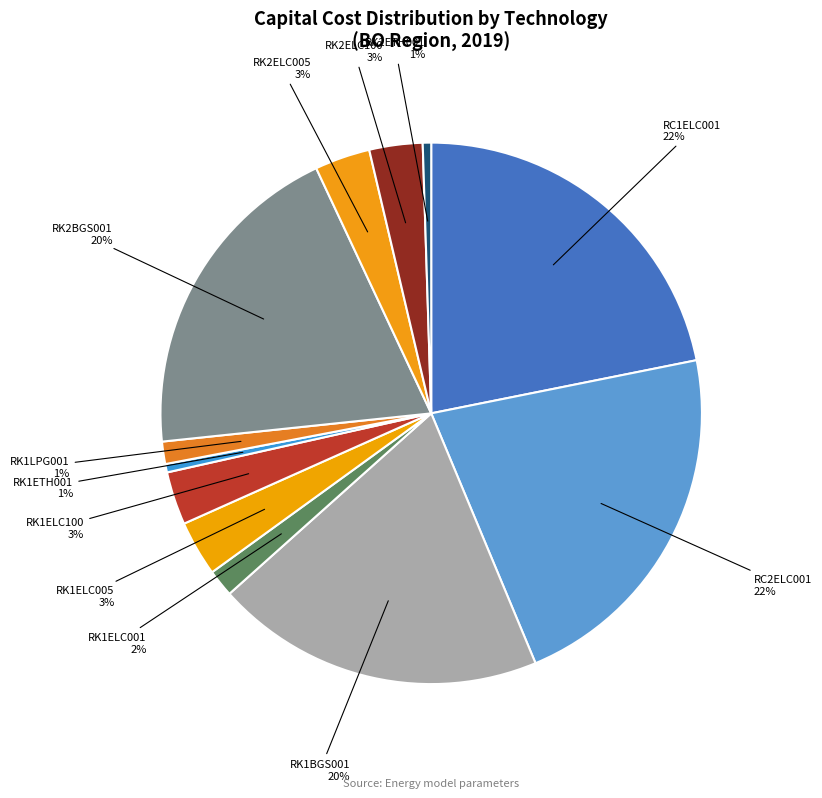

Is RK2BGS001 the majority of the pie?

No